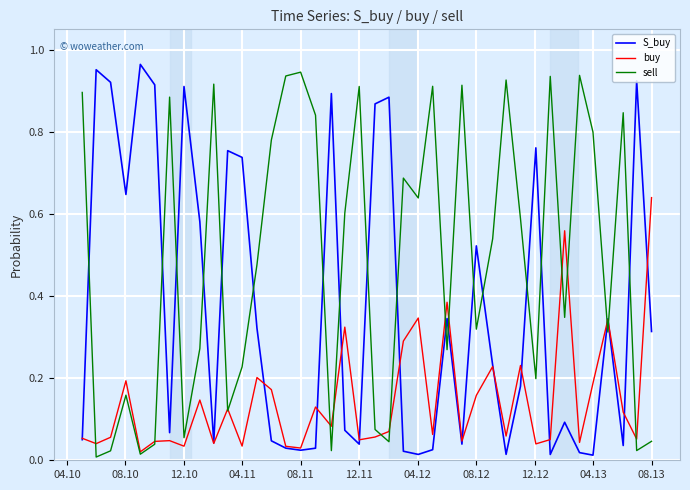

Rank the series by their average value, from highest to lowest.

sell, S_buy, buy